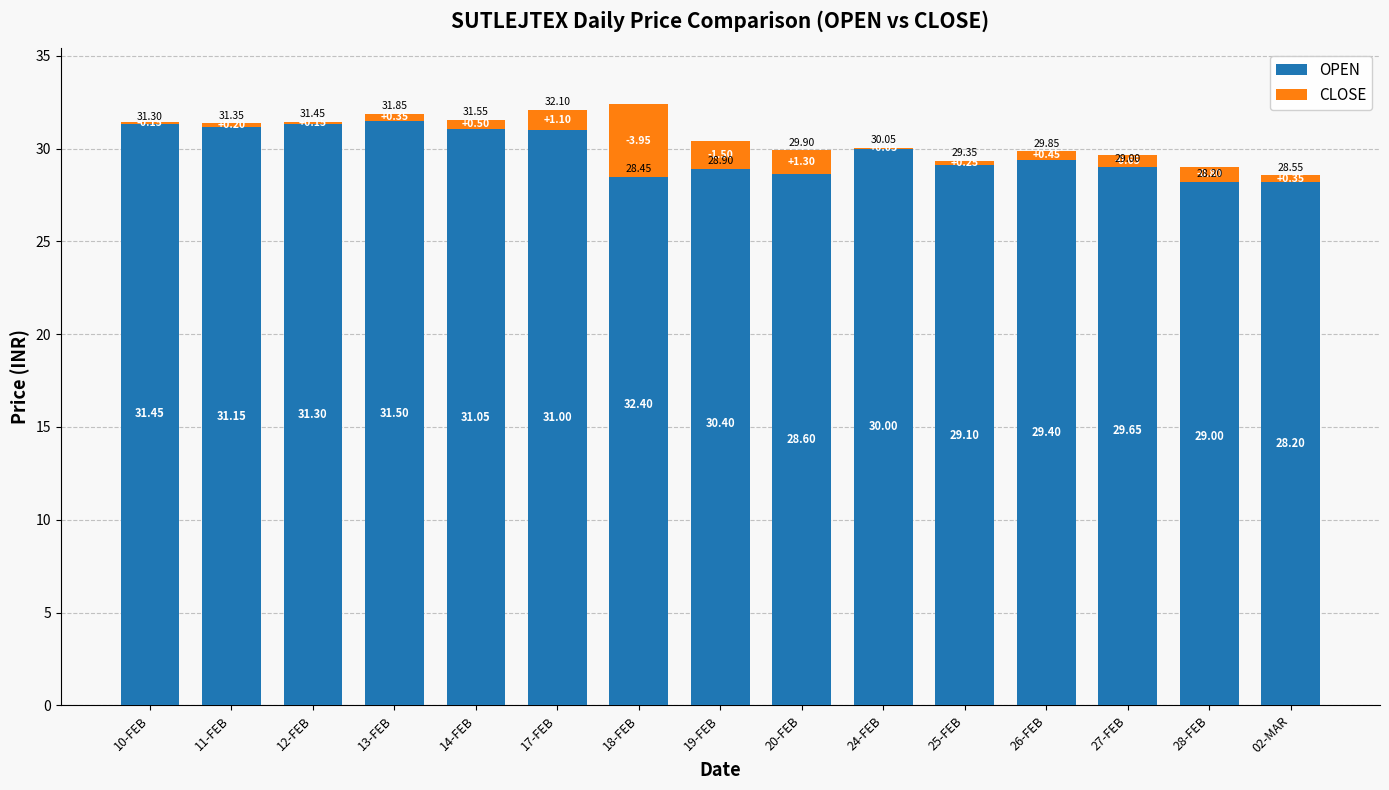

Which series has the widest spread of values?

CLOSE